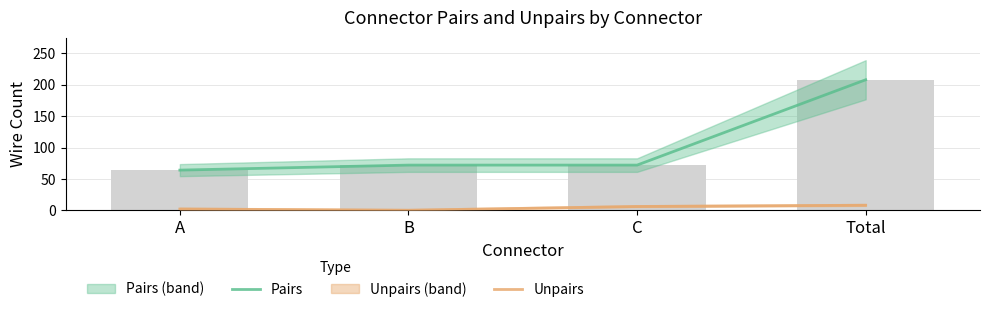

How many data points in Pairs are above 72?

1